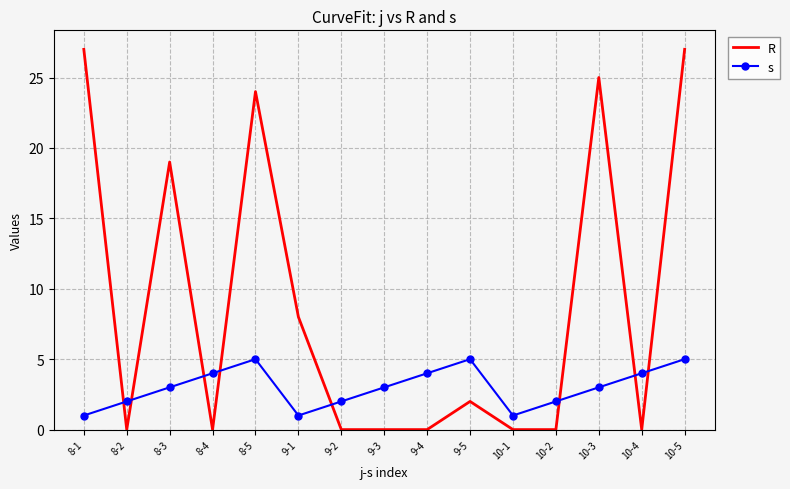

Rank the series by their average value, from highest to lowest.

R, s